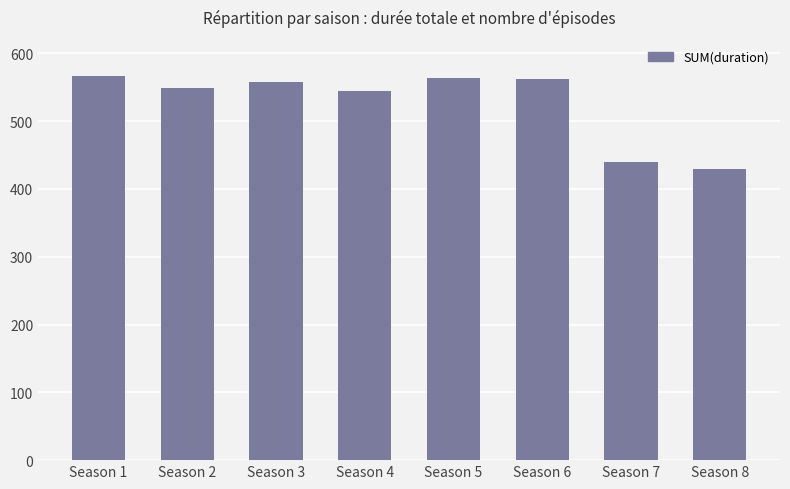

What is the change in value from Season 4 to Season 7?

-105